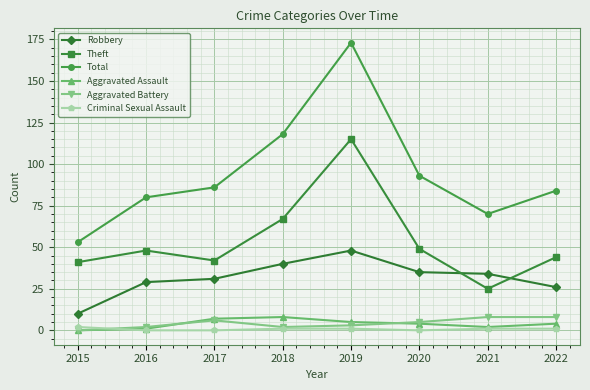

How many values in the Total series are below 86?

4